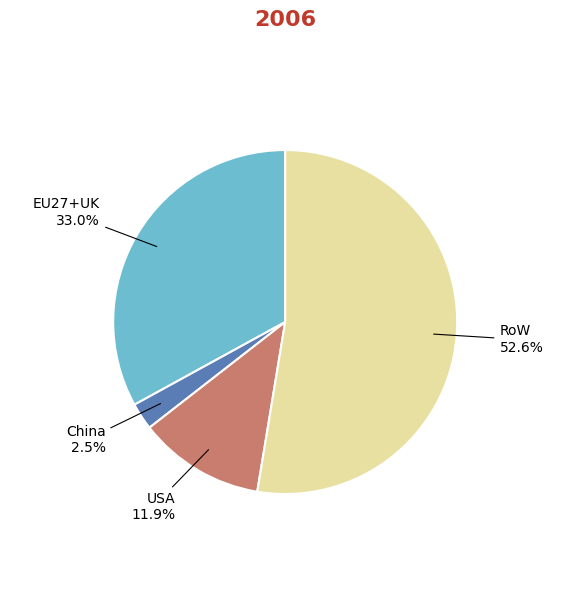

Is there a majority slice in this chart?

Yes